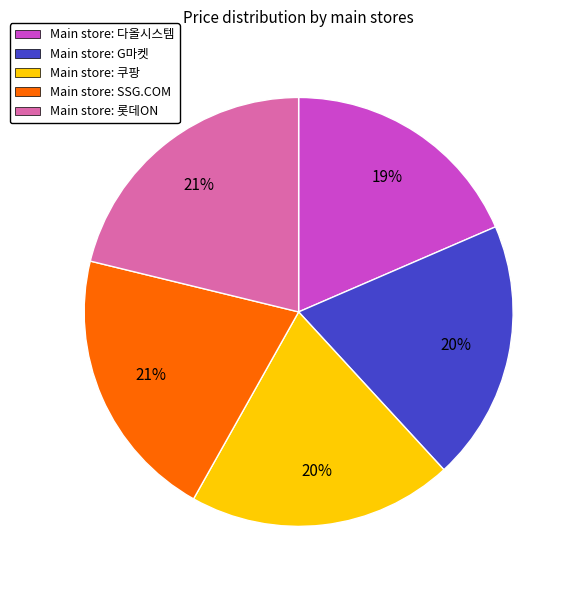

To the nearest percent, what portion does Main store: SSG.COM represent?

21%